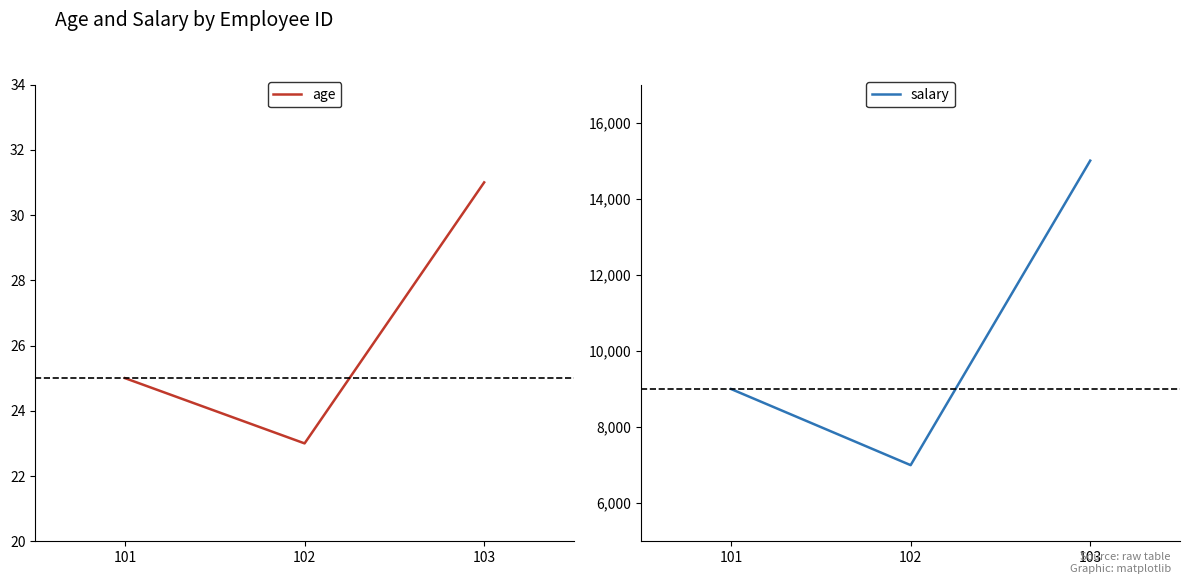

Which series has the largest total across all categories?

salary